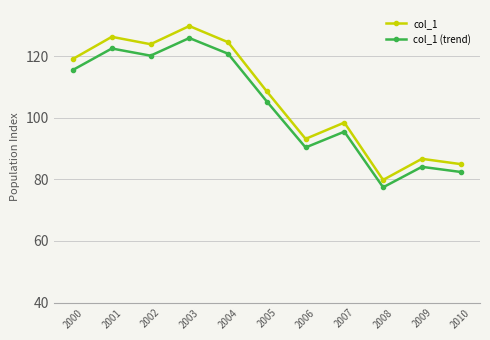

Rank the series by their maximum value, from highest to lowest.

col_1, col_1 (trend)